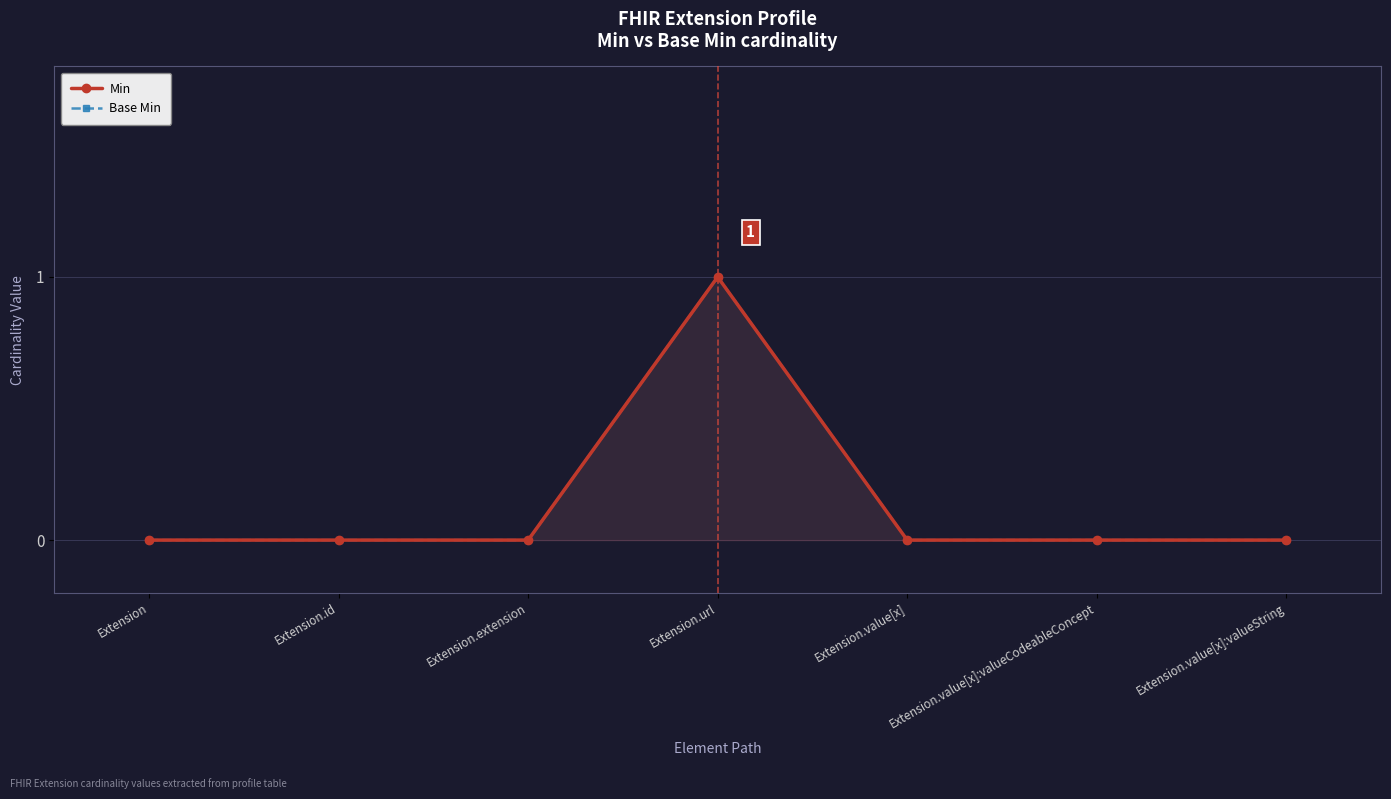

How many interior local peaks does the Base Min series have?

1